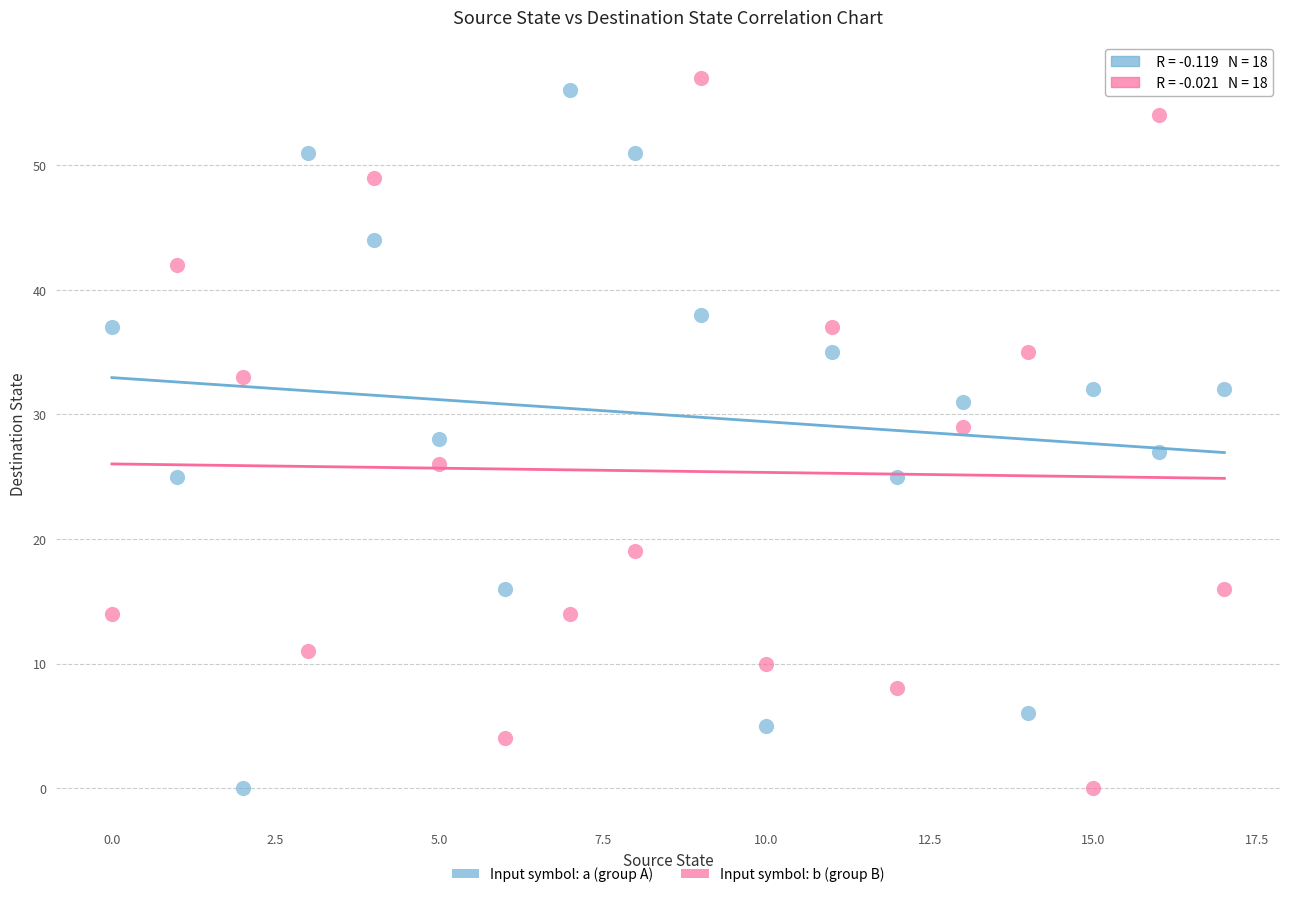

Across all data points, what is the range of Y values (max minus min)?

57